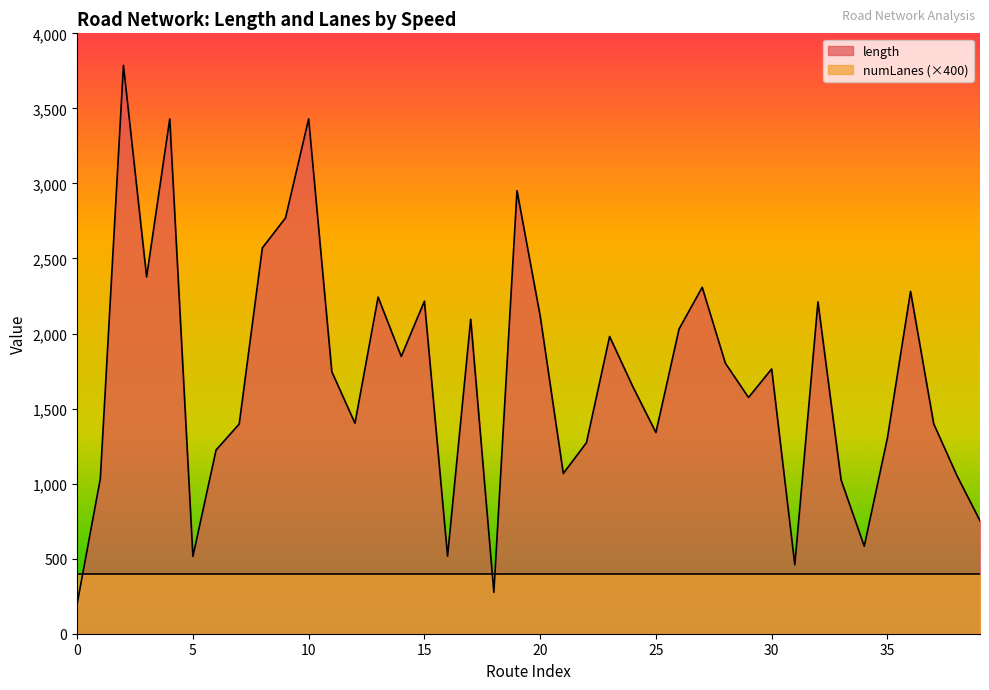

Which series has the largest range (max minus min)?

length